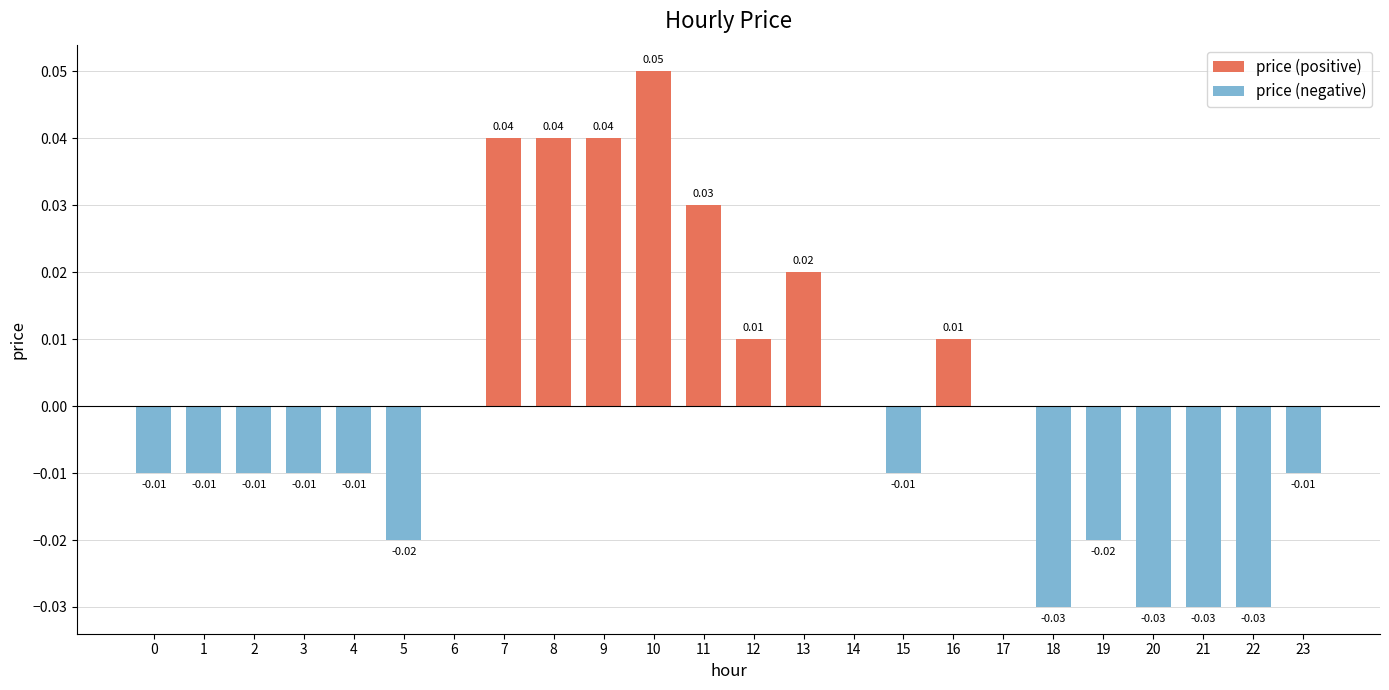

Where does the data first go above 0?

7